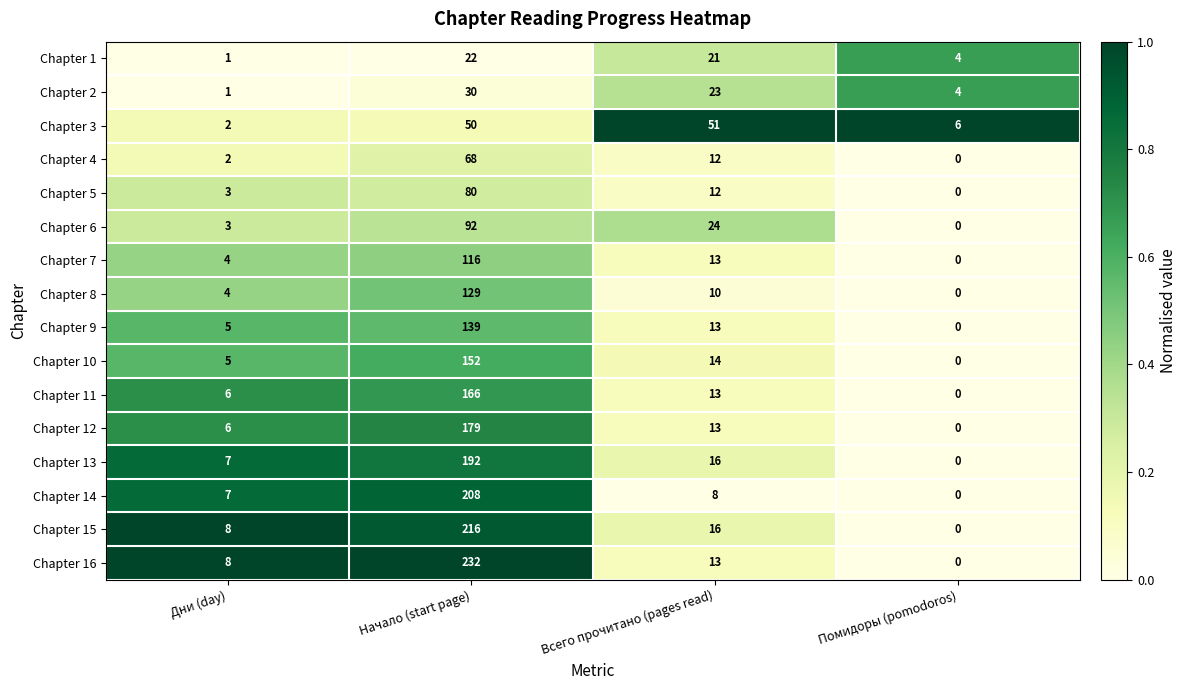

The value of Chapter 9 at Начало (start page) is 139. True or false?

True